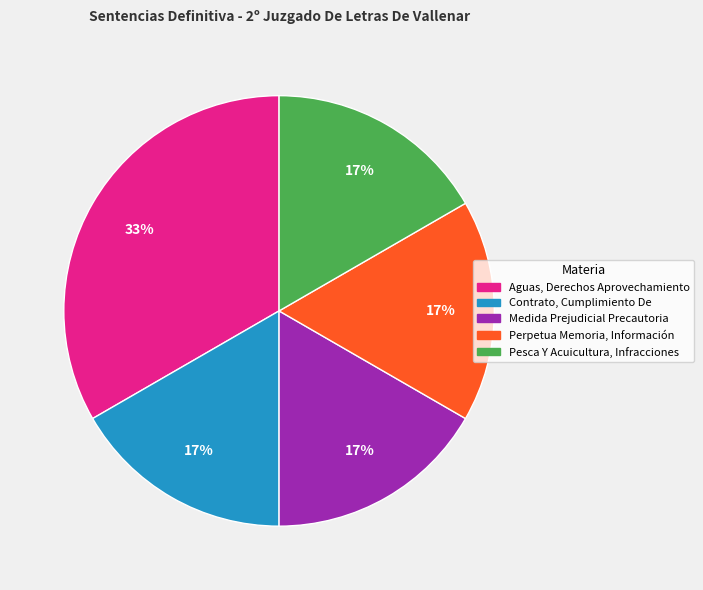

Which slice is the largest?

Aguas, Derechos Aprovechamiento